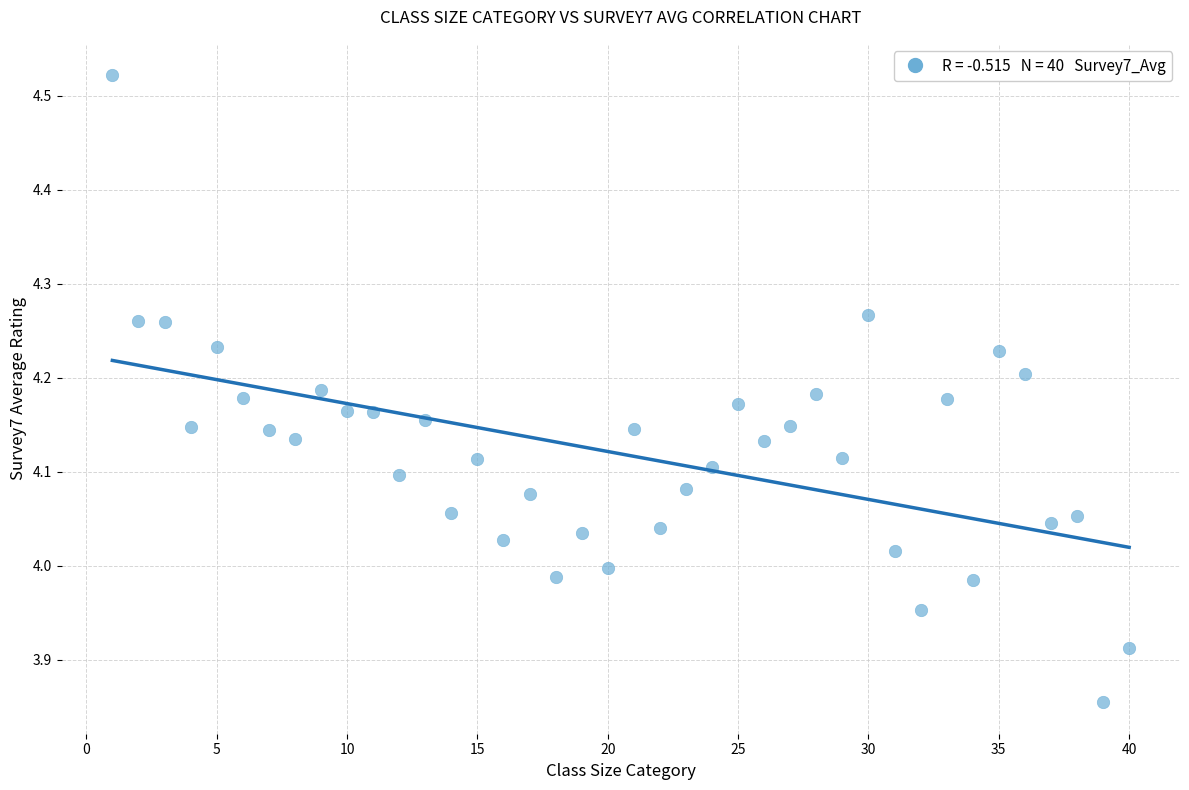

What is the range of Y values (max minus min)?

0.7